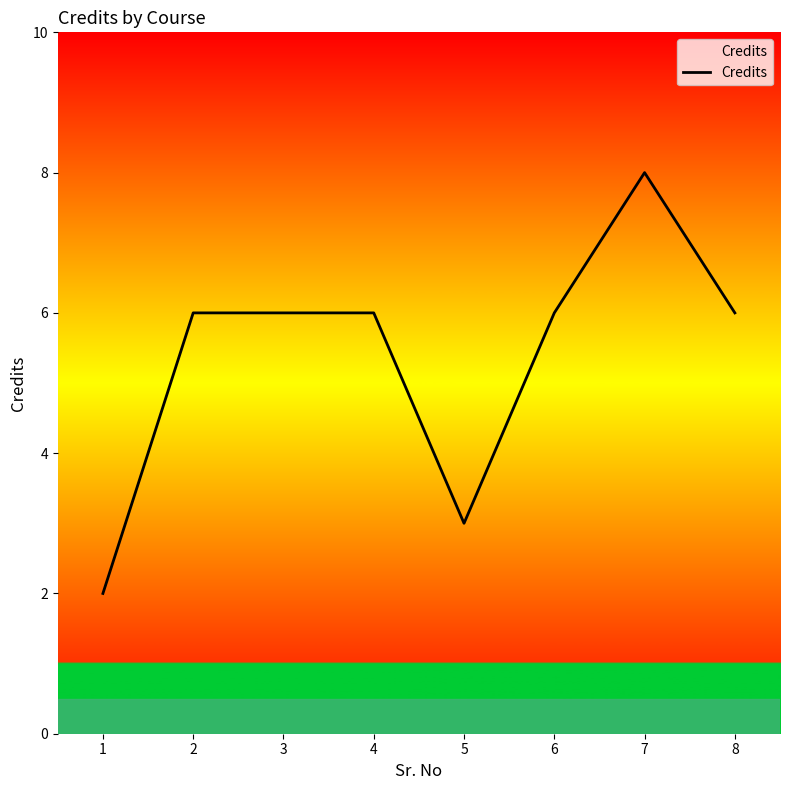

What is the maximum value shown in the chart?

8